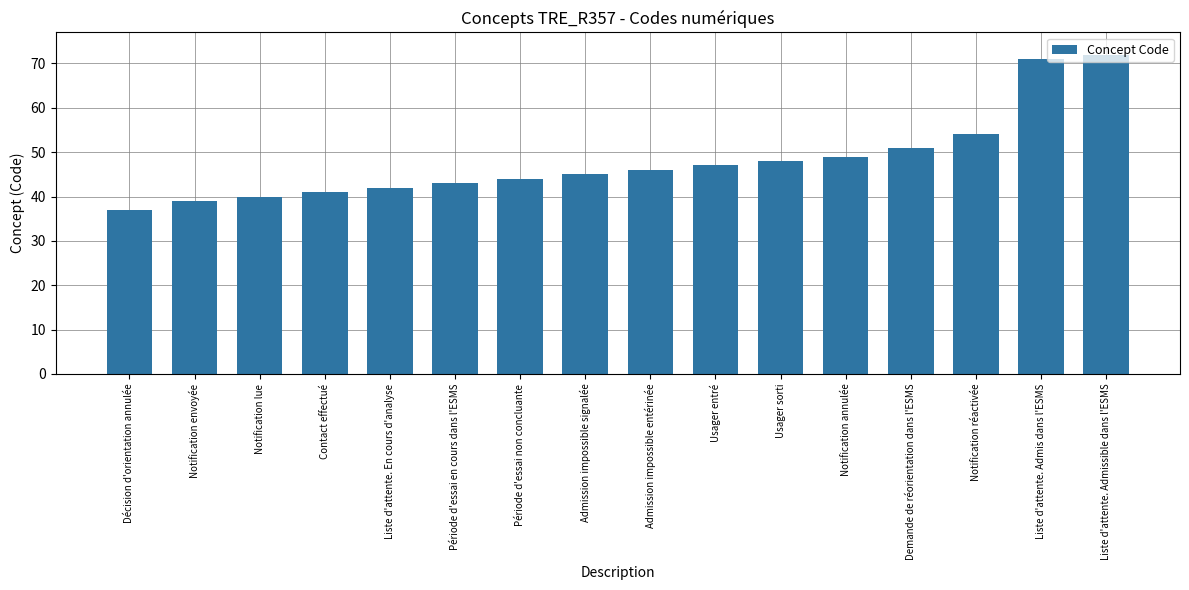

What is the maximum value shown in the chart?

72